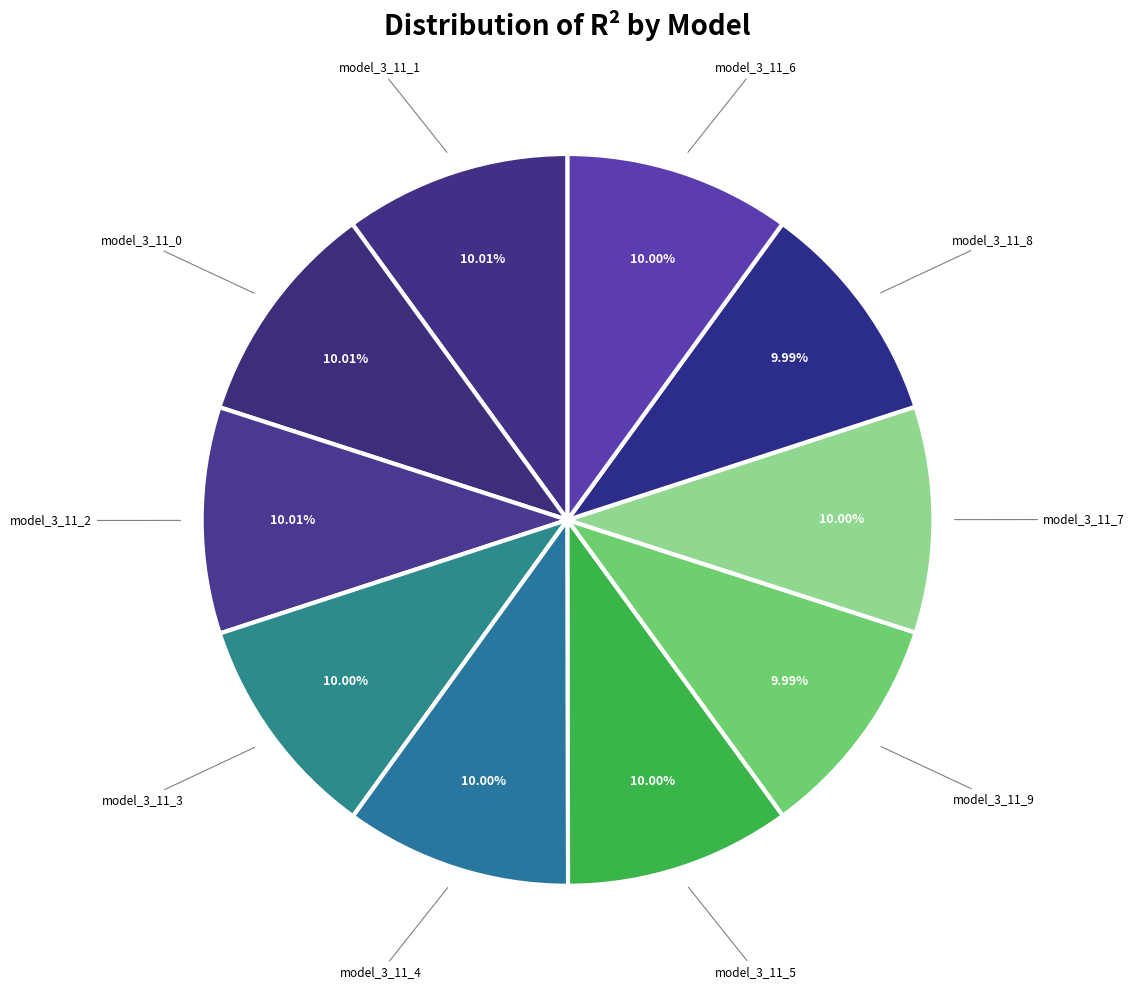

How many segments does this pie chart have?

10